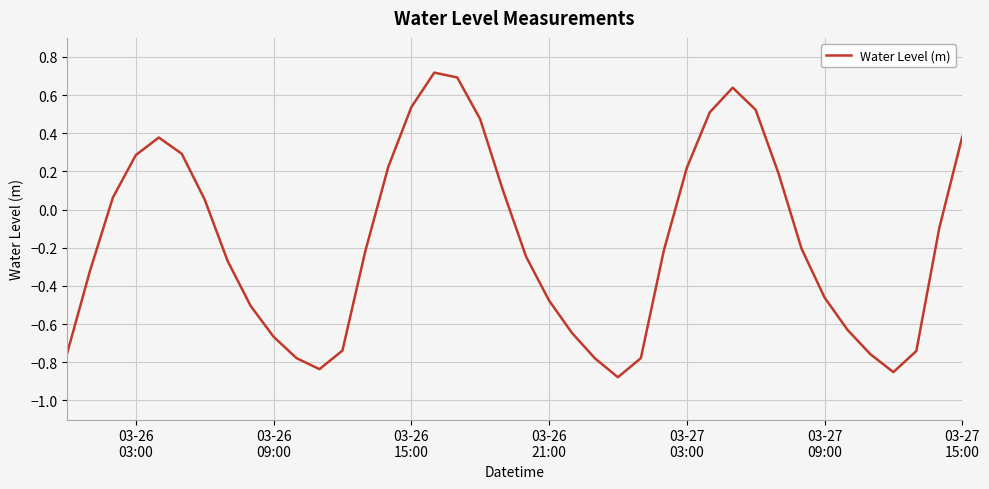

What is the greatest value displayed?

0.7